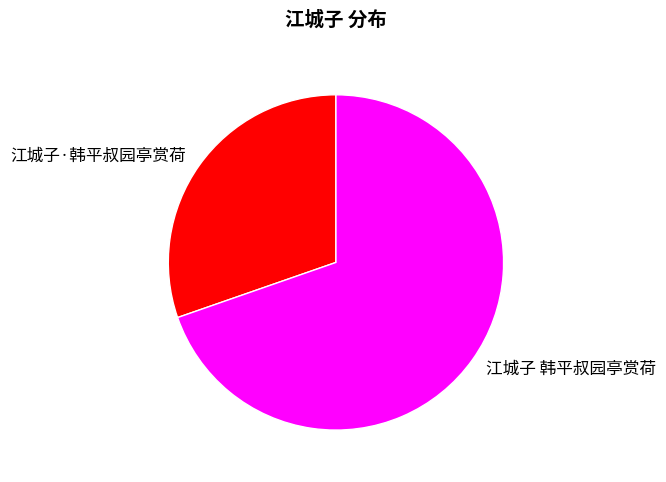

Which slice is the largest?

江城子 韩平叔园亭赏荷